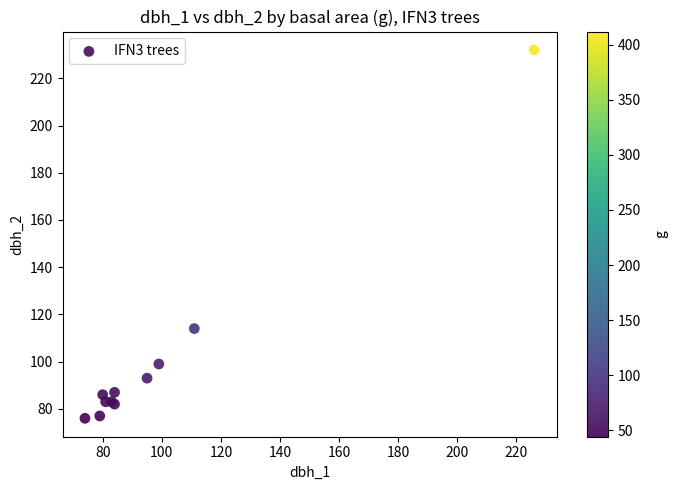

What Y value in the scatter plot is closest to 154?

114